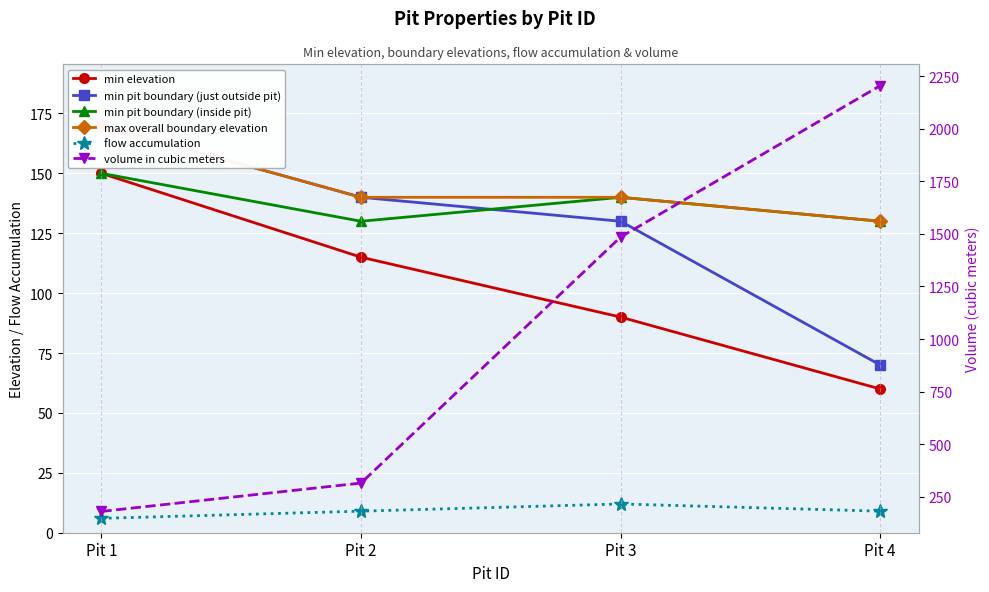

Does the chart display data point markers on the line(s)?

Yes